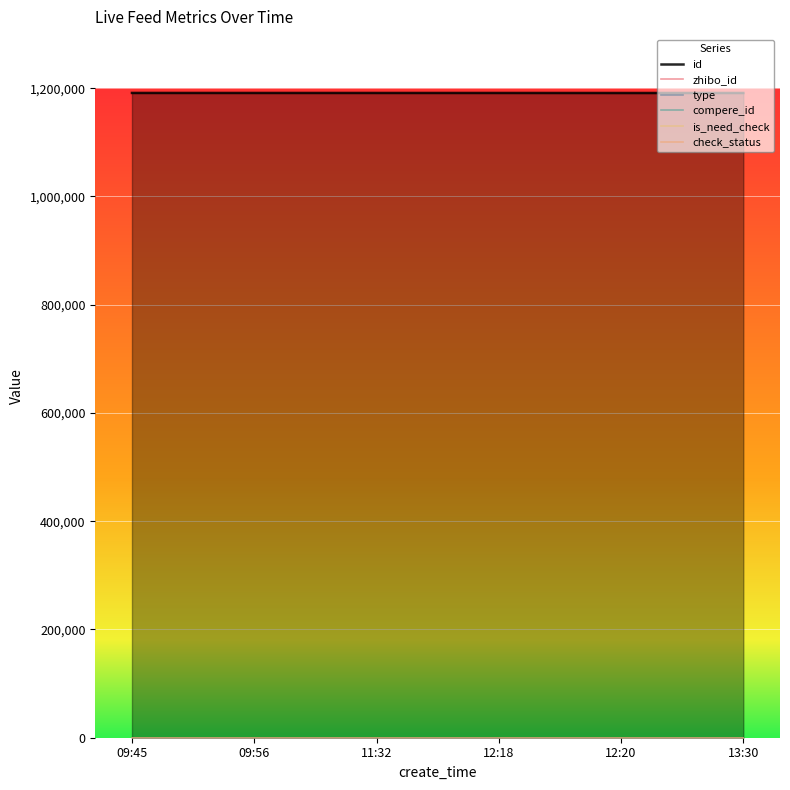

What is the label of the 2nd point from the right?

12:20